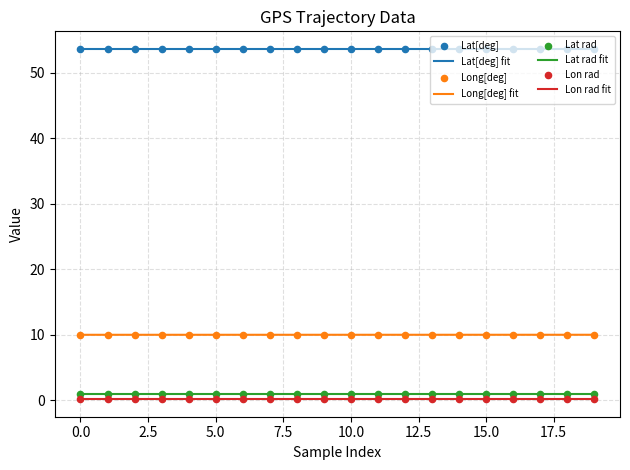

True or false: Long[deg] fit and Lat[deg] fit intersect in this chart.

False